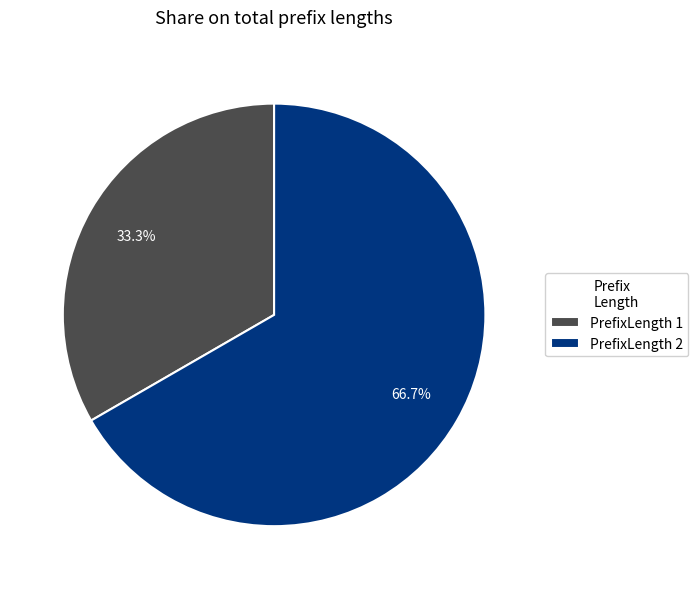

Rank the categories by value from highest to lowest.

PrefixLength 2, PrefixLength 1